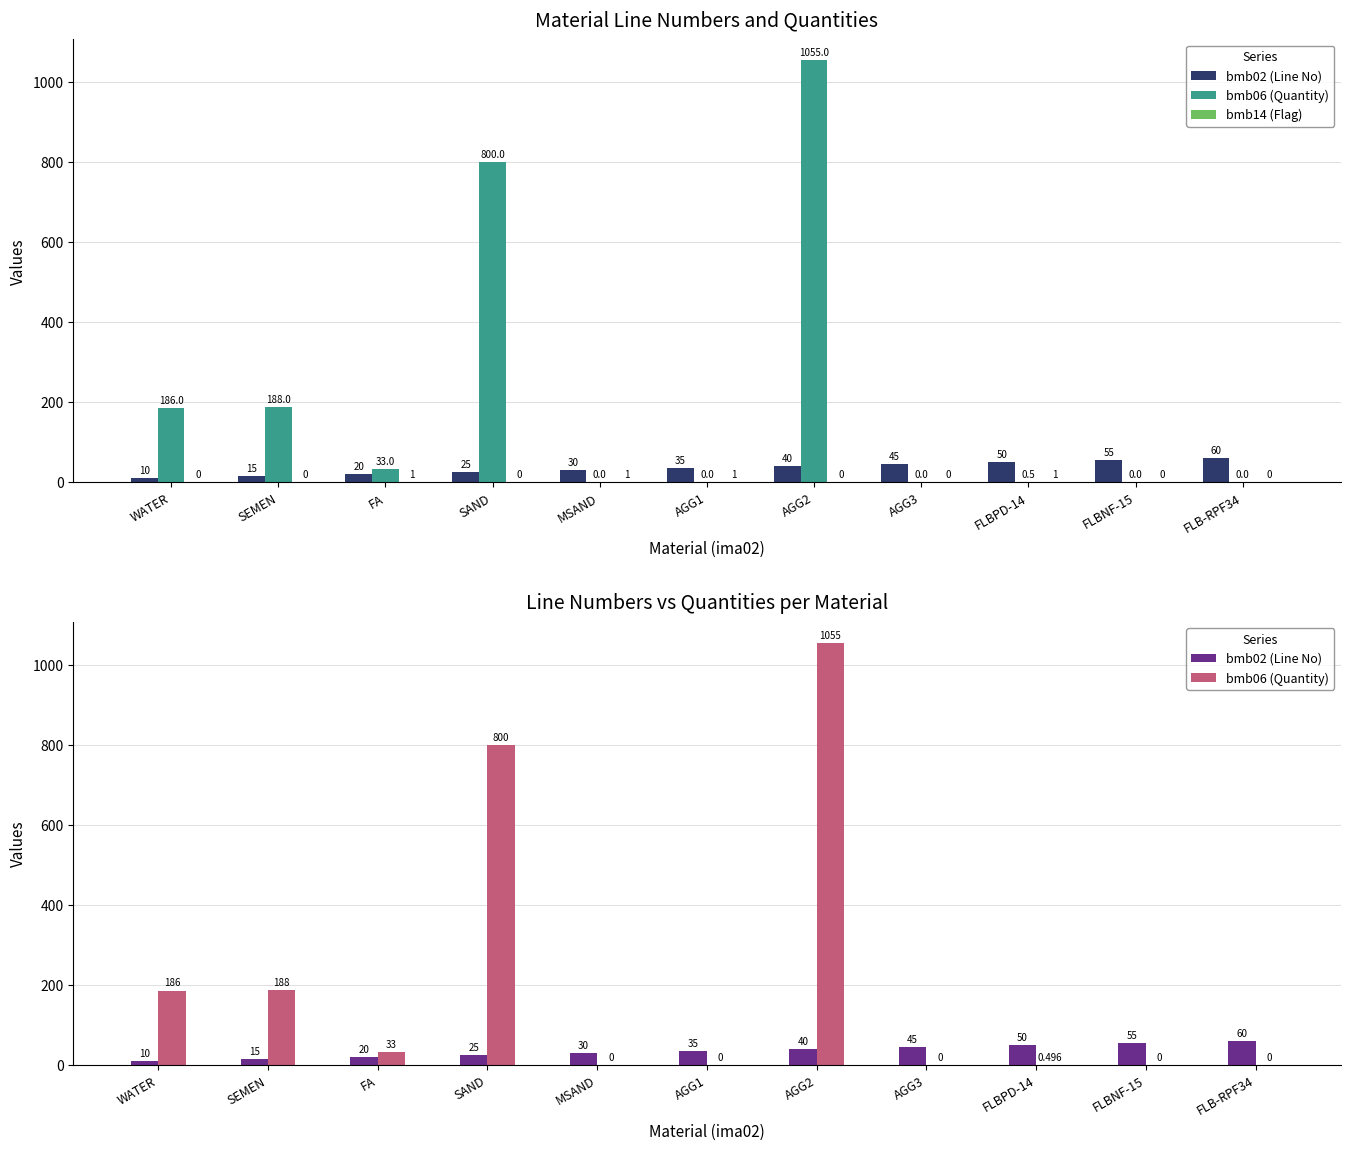

The value of bmb06 (Quantity) at SAND is 274.9. True or false?

False